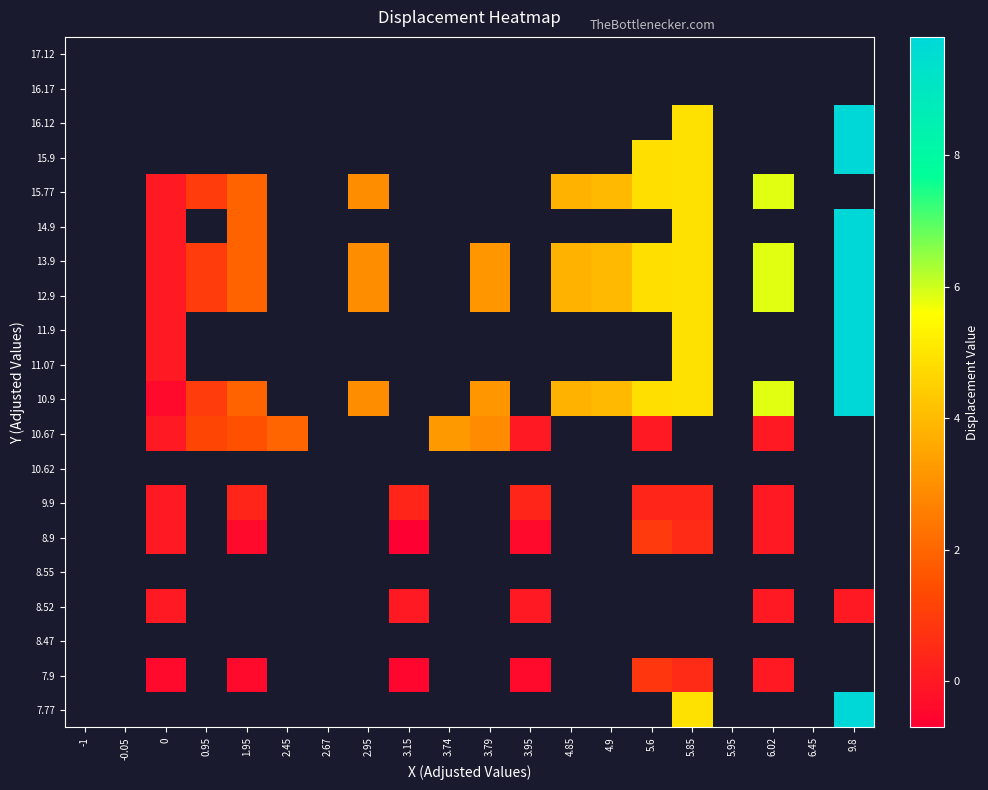

How many values in 16.12 are above zero?

2